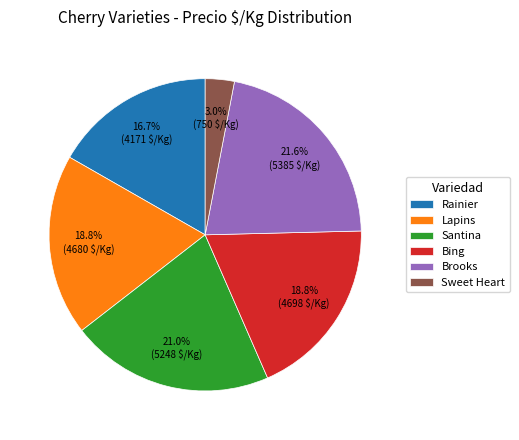

Which has a higher value, Rainier or Lapins?

Lapins